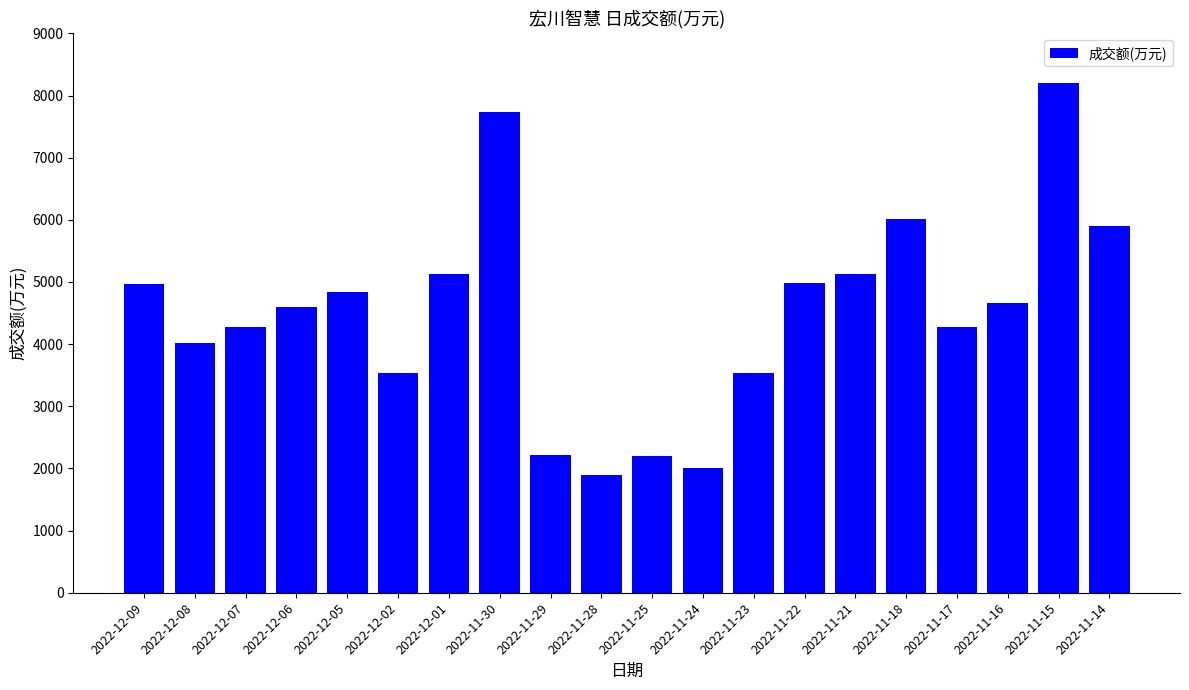

Which category has the lowest value across all series?

2022-11-28